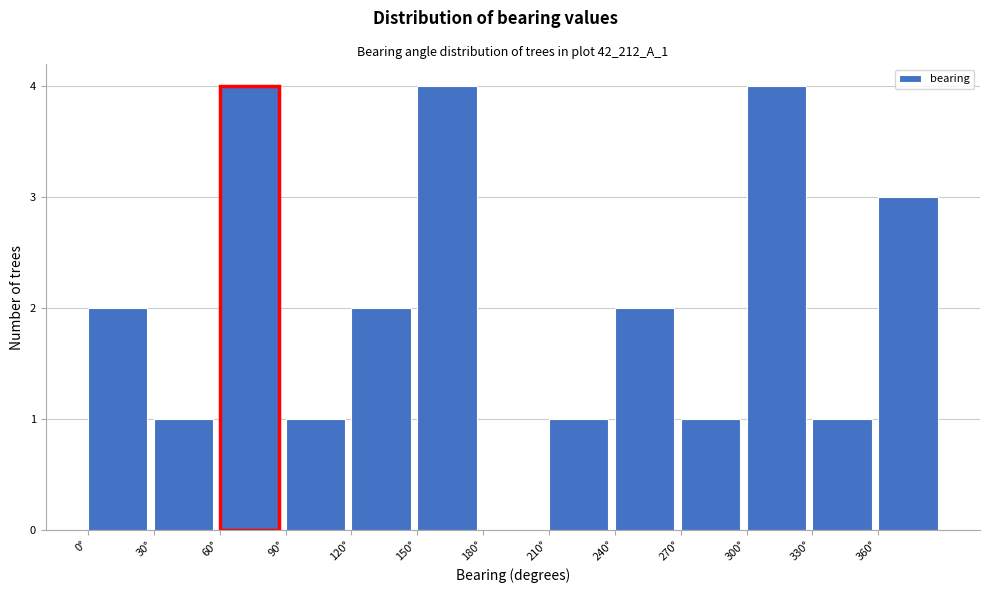

Reading left to right, list every bar in this chart as the range it spans on the x-axis followed by its height. The values are not printed on the chart, so give them approximately, as read against the axis.

0 to 30: 2
30 to 60: 1
60 to 90: 4
90 to 120: 1
120 to 150: 2
150 to 180: 4
180 to 210: 0
210 to 240: 1
240 to 270: 2
270 to 300: 1
300 to 330: 4
330 to 360: 1
360 to 390: 3